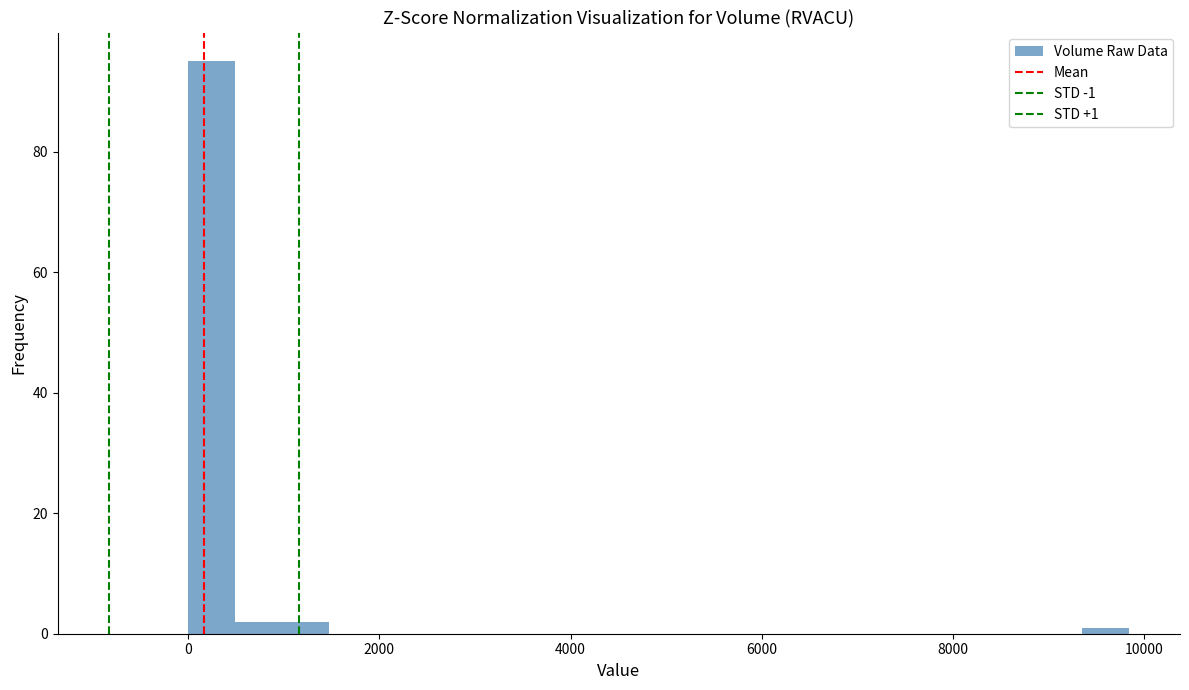

Read against the x-axis, roughly where is the centre of the tallest bar?

200